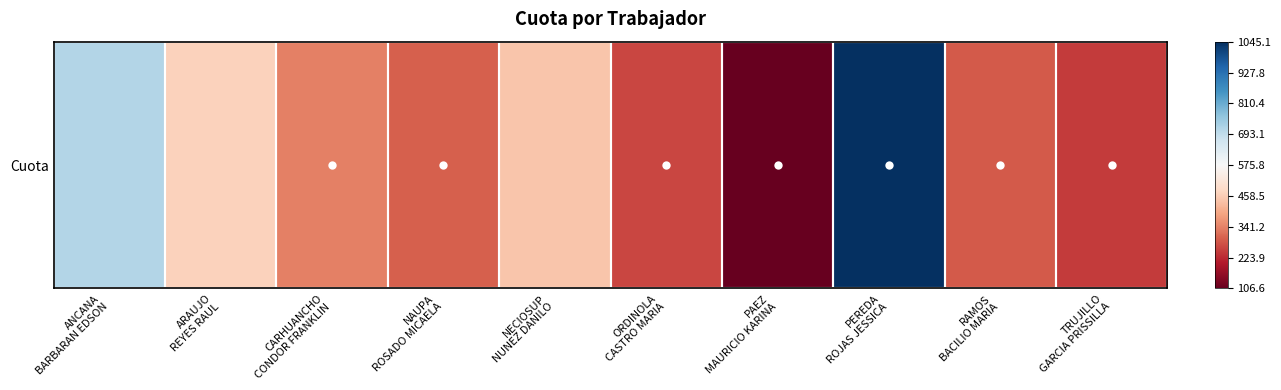

At which label is the value closest to 0?

ARAUJO
REYES RAUL